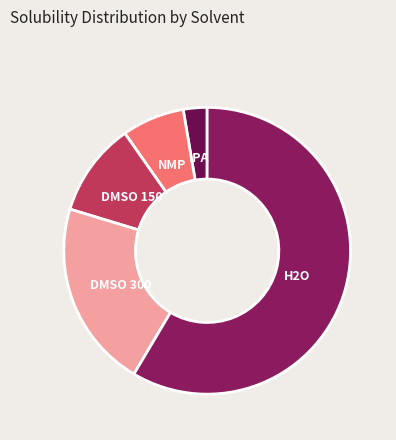

The NMP slice represents 7% of the pie. True or false?

True